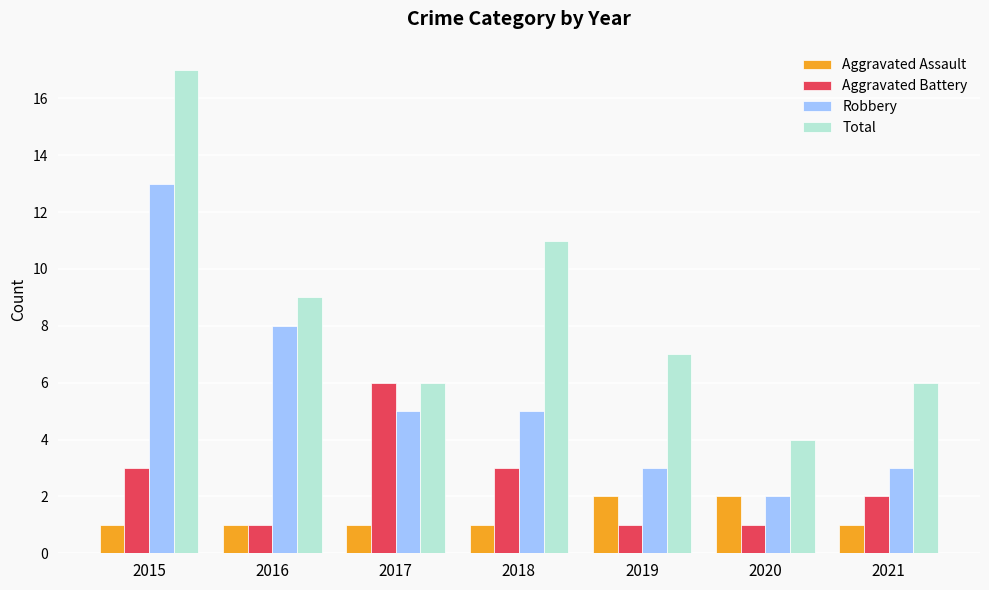

List the series in order of their peak value, highest first.

Total, Robbery, Aggravated Battery, Aggravated Assault